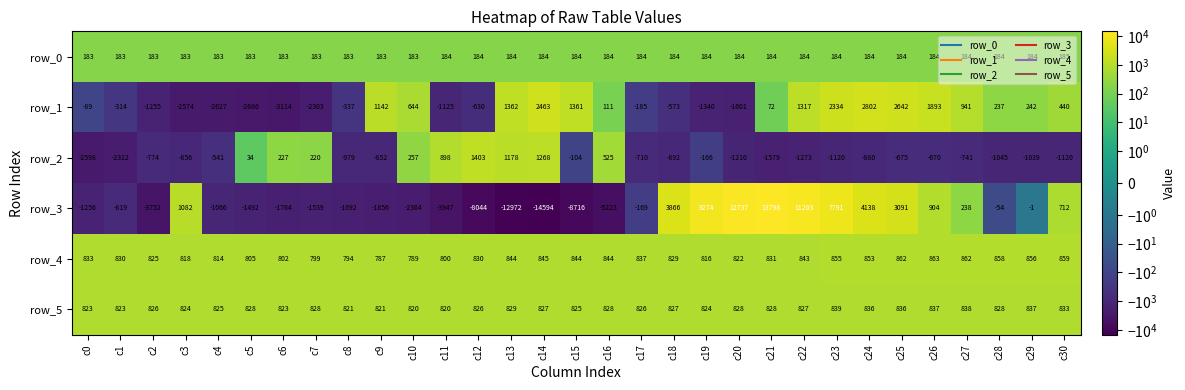

How many categories are shown in the chart?

31